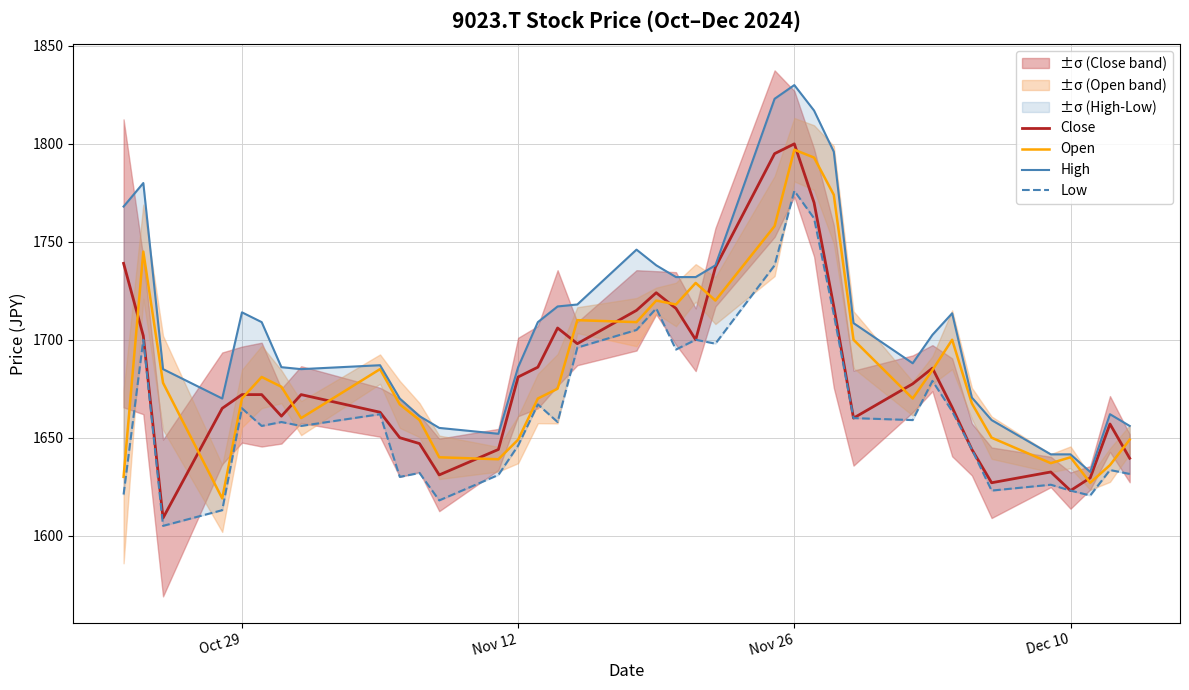

What is the highest value of the Close series?

1800.0